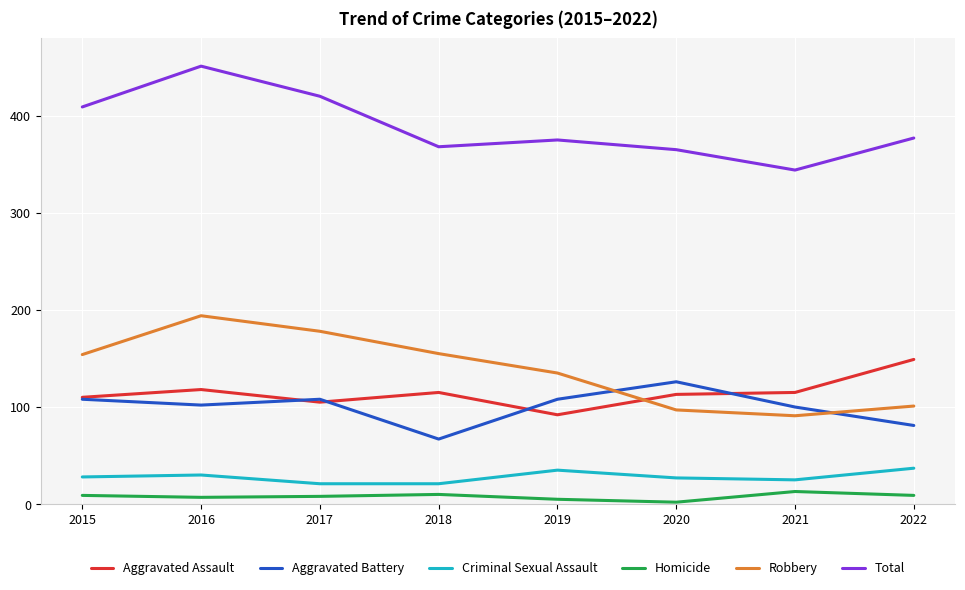

What is the total value across all series at 2018?

736